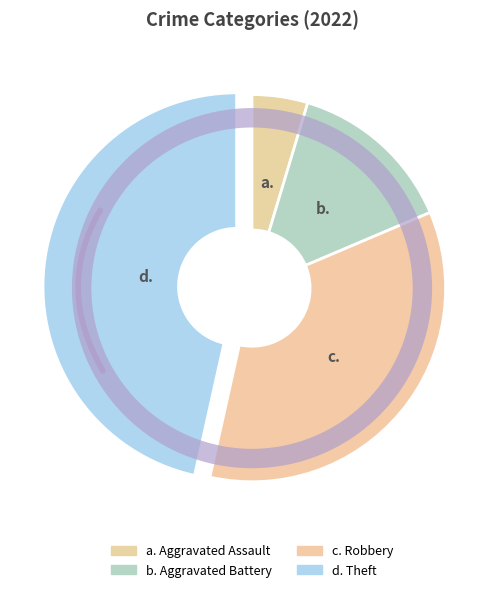

What is the change in value from Aggravated Battery to Robbery?

+9